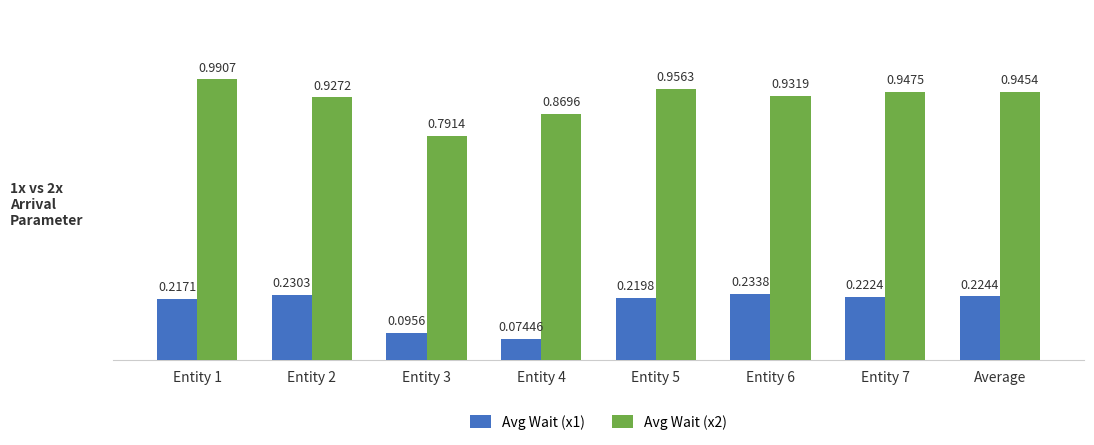

Does the chart contain any negative values?

No